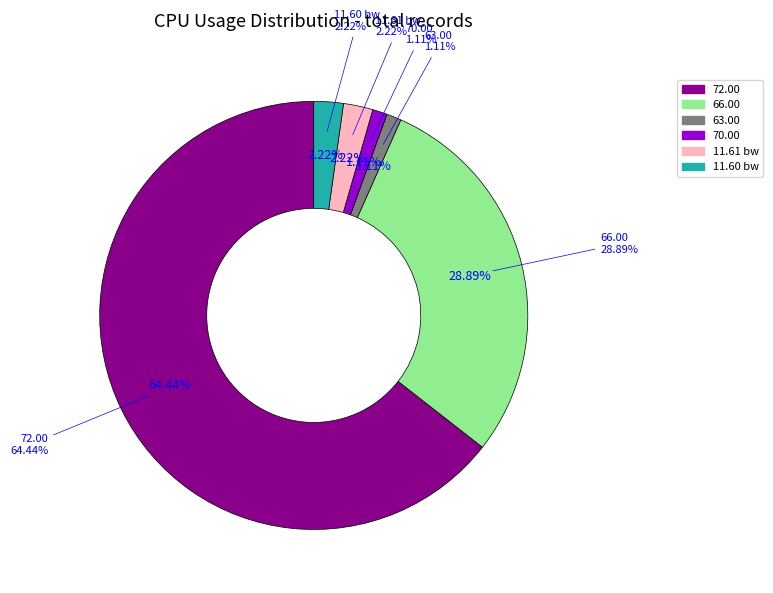

Is it true that Other 66% is 2% of the pie?

False